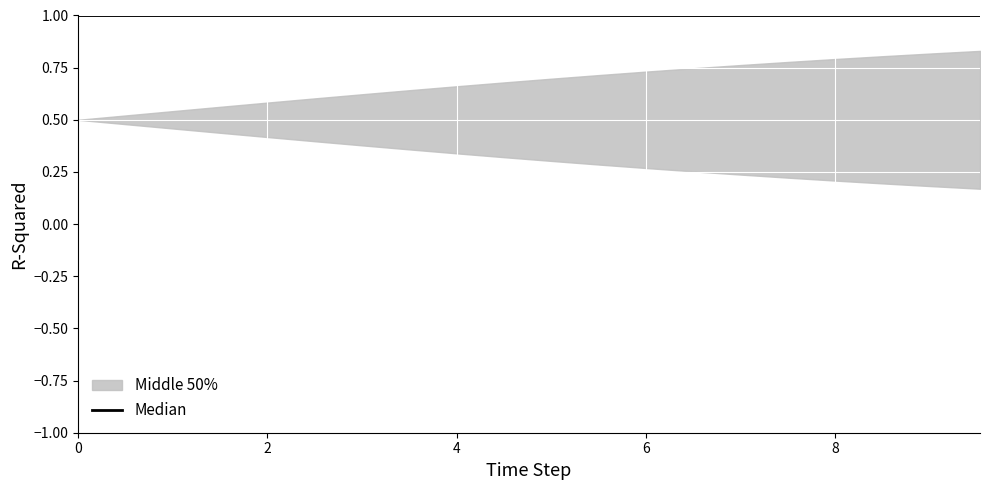

True or false: the data shows 0.6 at 4.

False